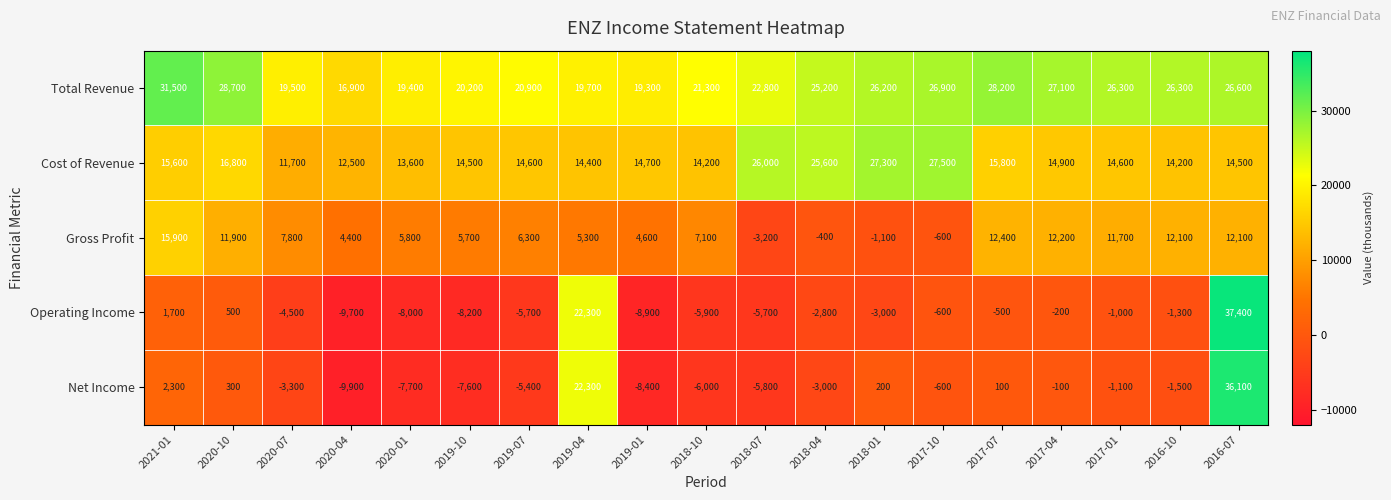

Is the value of Net Income at 2018-01 greater than the value of Operating Income at 2017-01?

Yes